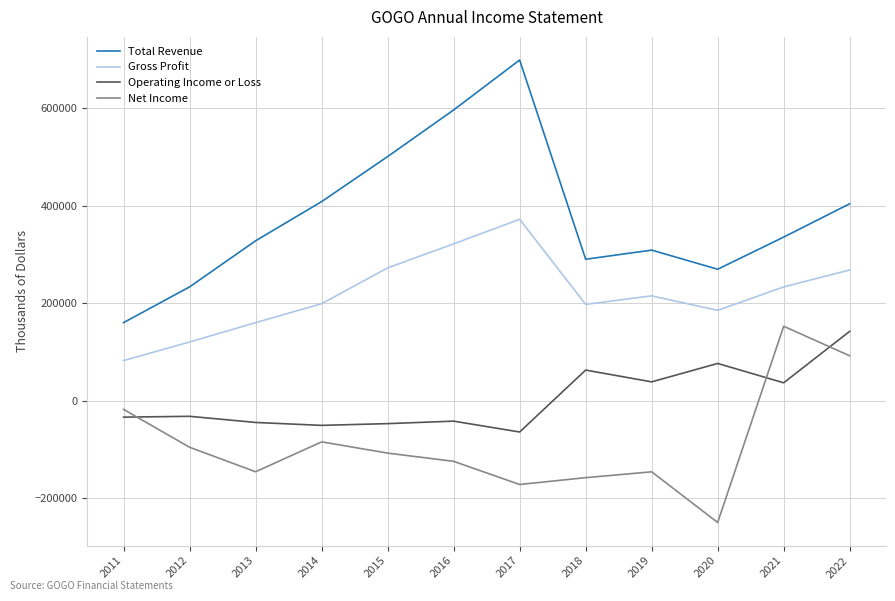

List the series in order of their overall mean, lowest first.

Net Income, Operating Income or Loss, Gross Profit, Total Revenue